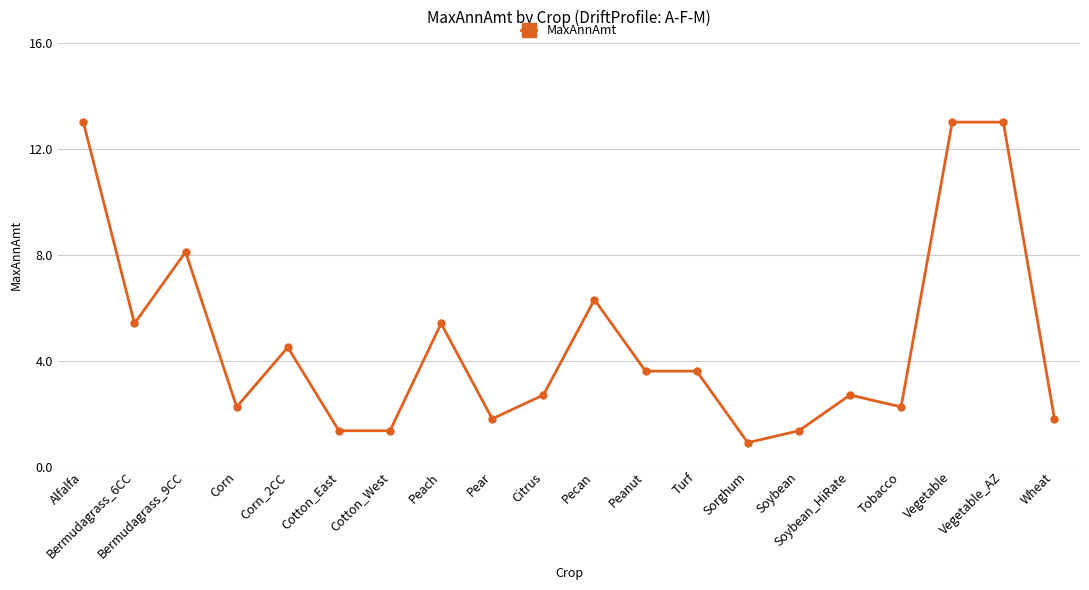

What is the label of the 3rd point from the right?

Vegetable